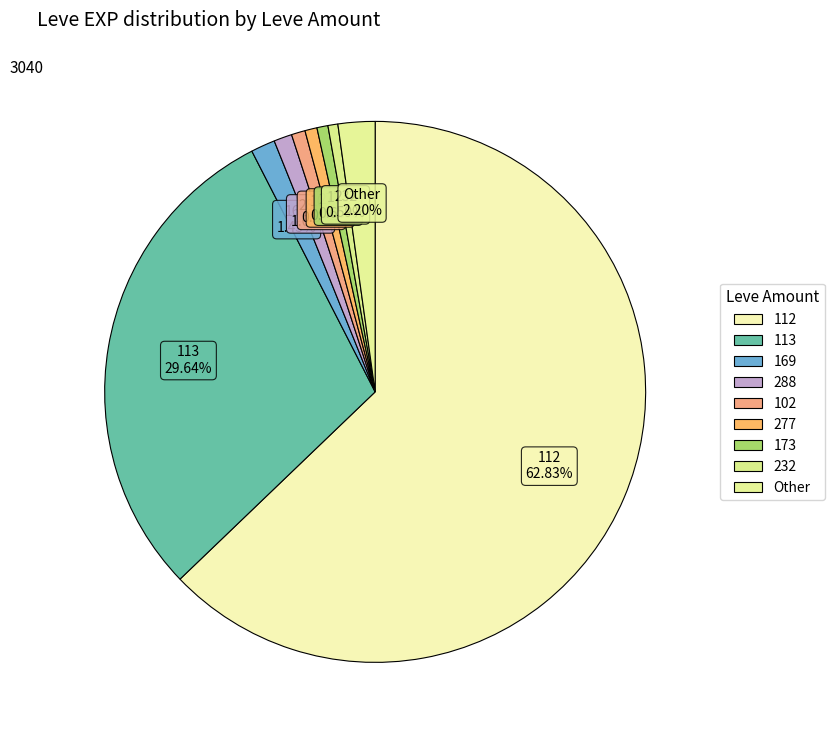

How many slices are in this pie chart?

9